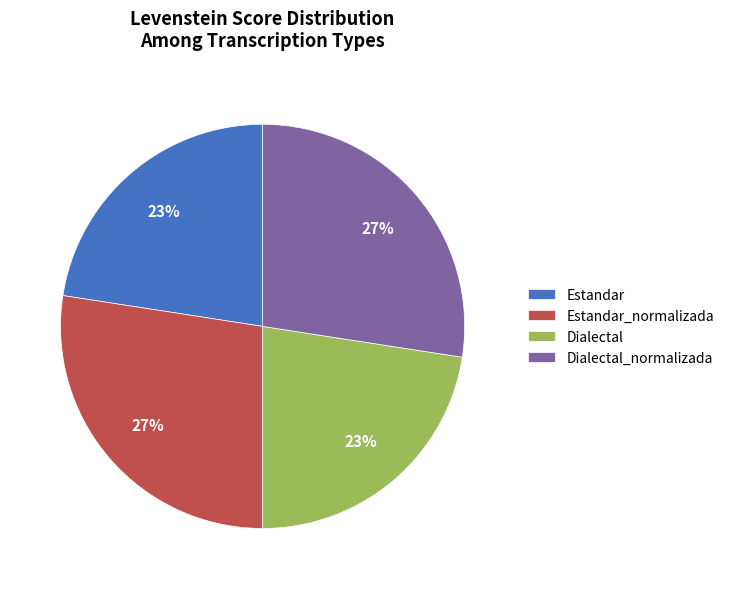

Combined, do Estandar_normalizada and Dialectal_normalizada account for over 50%?

Yes